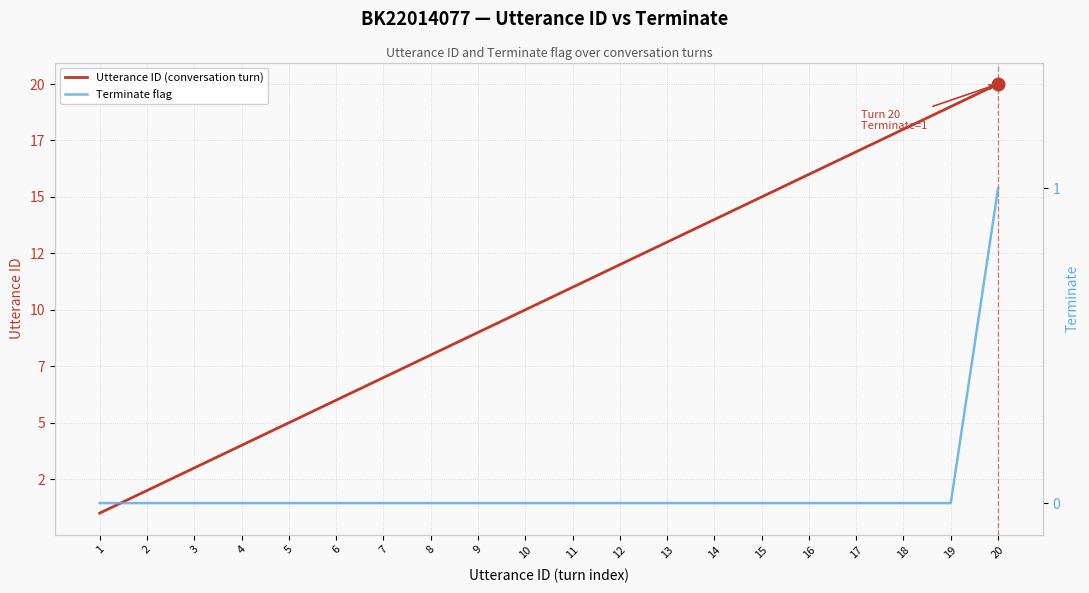

What is the highest value of the Utterance ID (conversation turn) series?

20